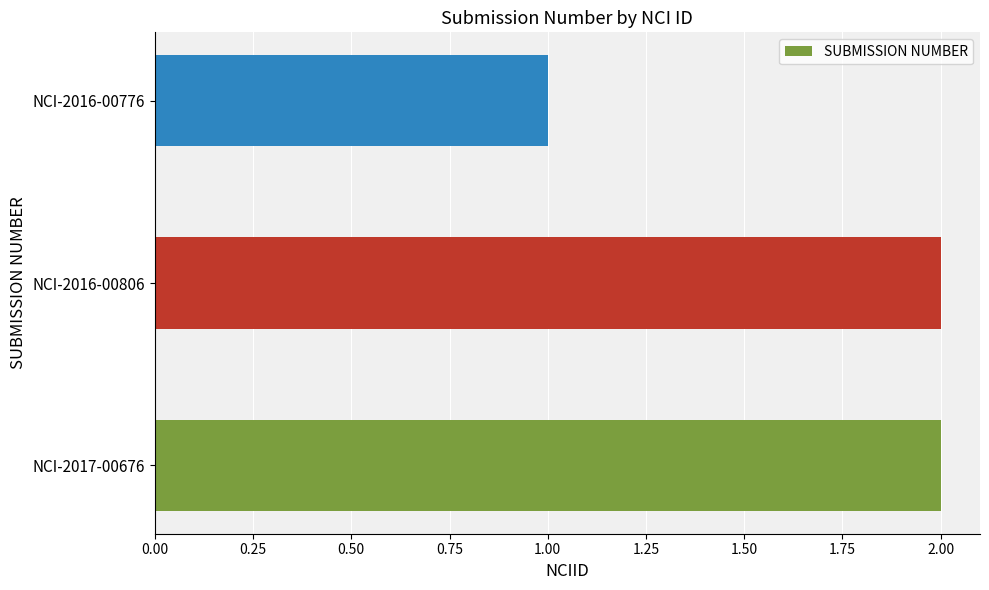

Which has a higher value, NCI-2016-00776 or NCI-2017-00676?

NCI-2017-00676